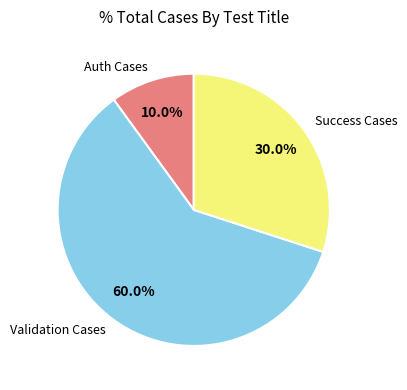

Does any single category account for the majority?

Yes